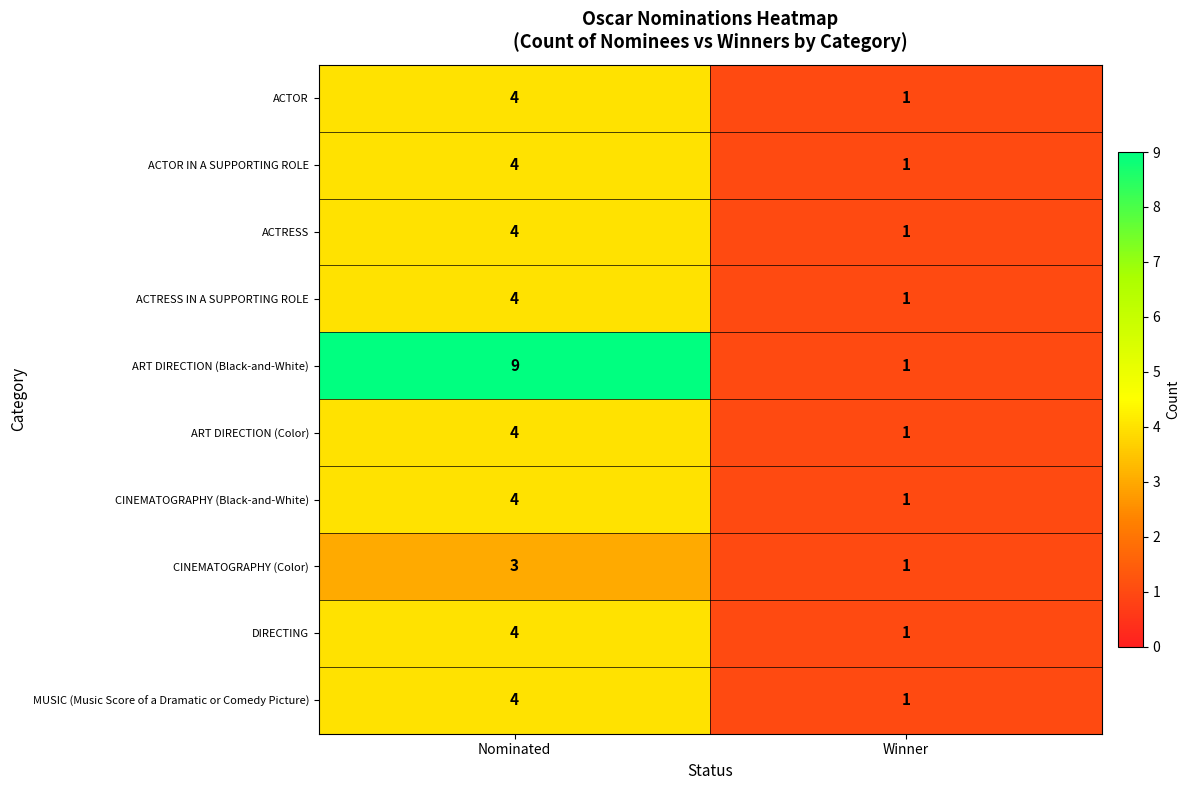

True or false: ACTRESS IN A SUPPORTING ROLE has a value of 4 at Nominated.

True